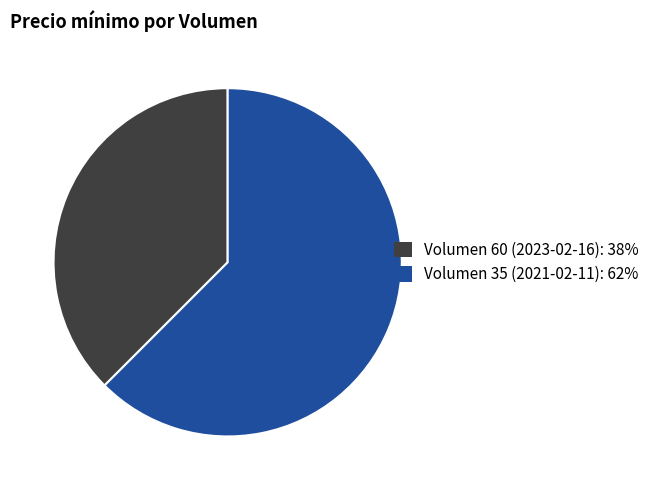

Does Volumen 35 (2021-02-11) represent more than half of the total?

Yes